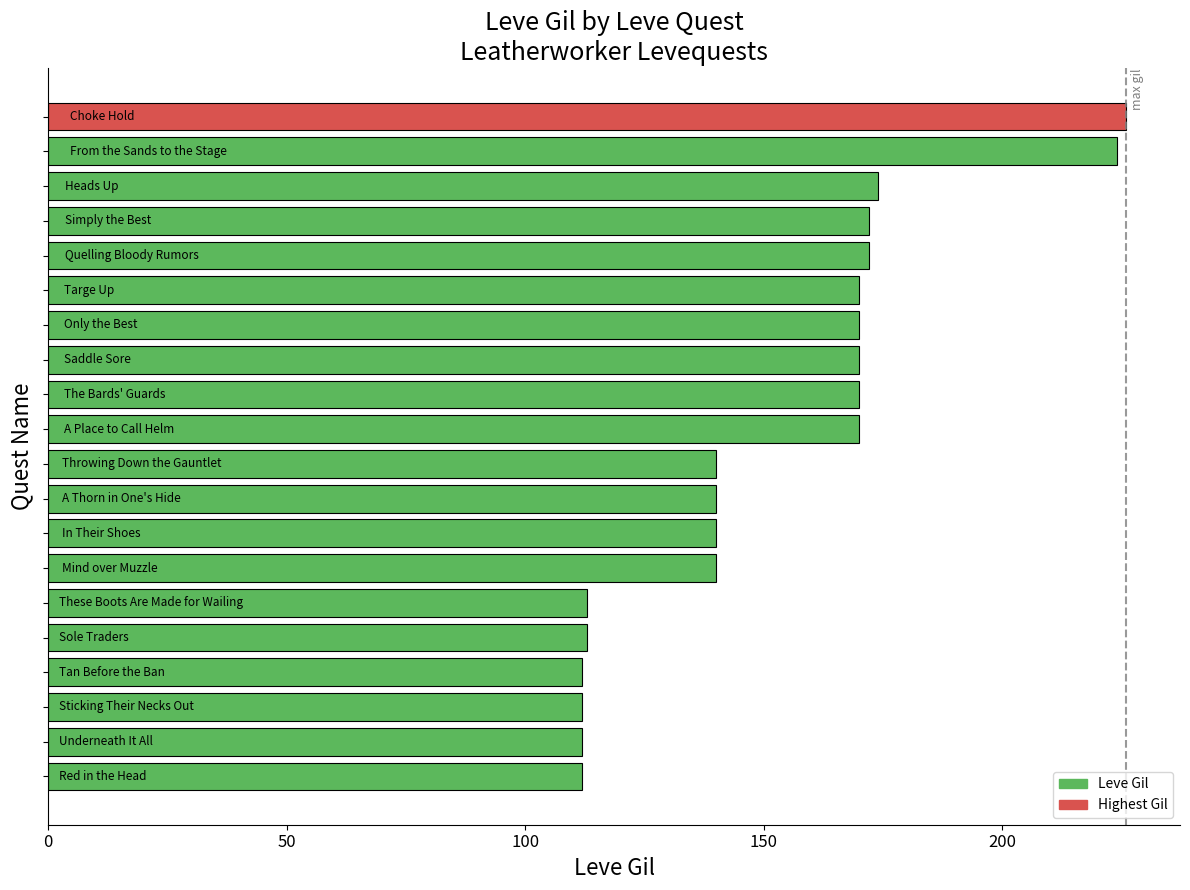

What is the minimum value shown in the chart?

112